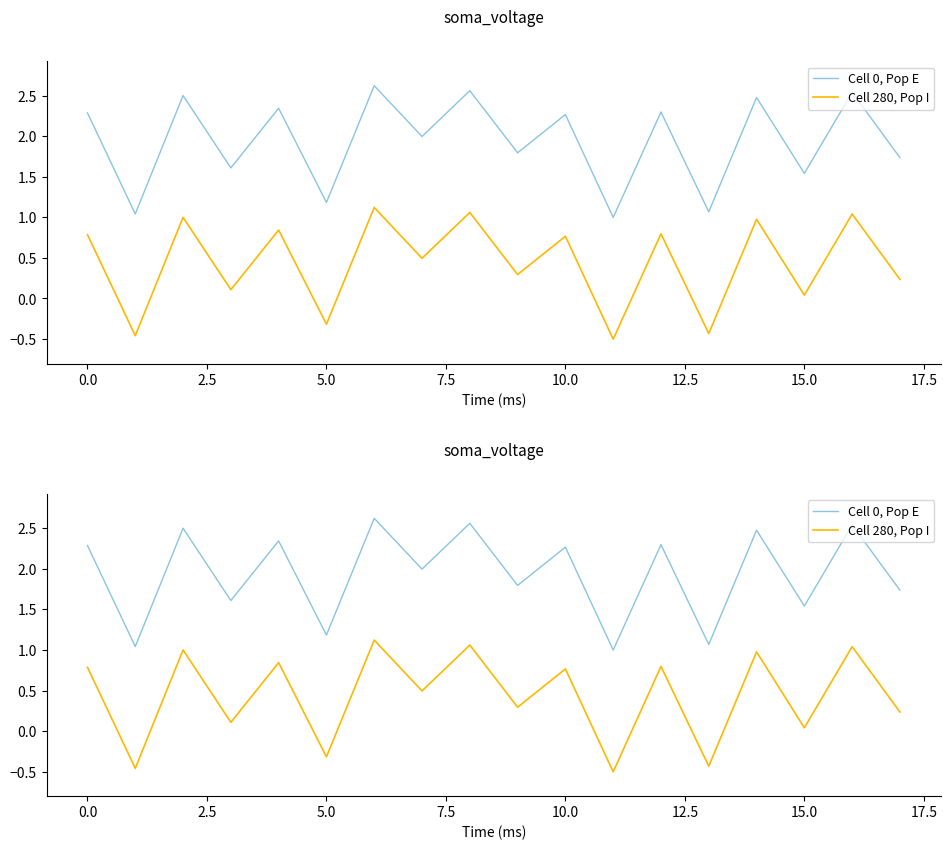

Between 14 and 17, which series saw the biggest shift?

Cell 0, Pop E